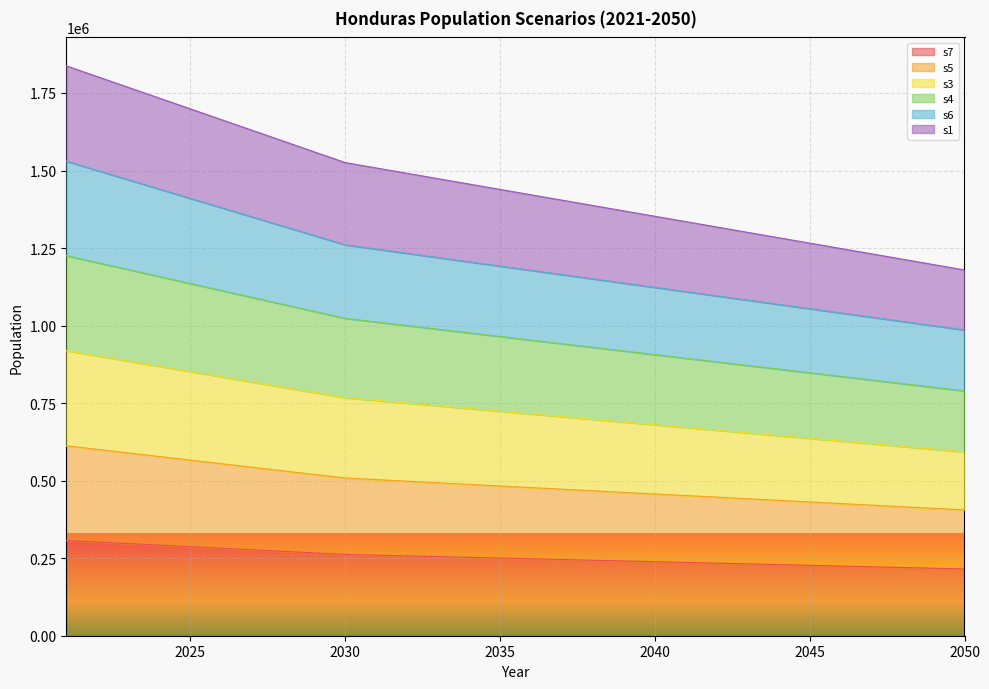

What is the total value across all series at 2031?

5288712